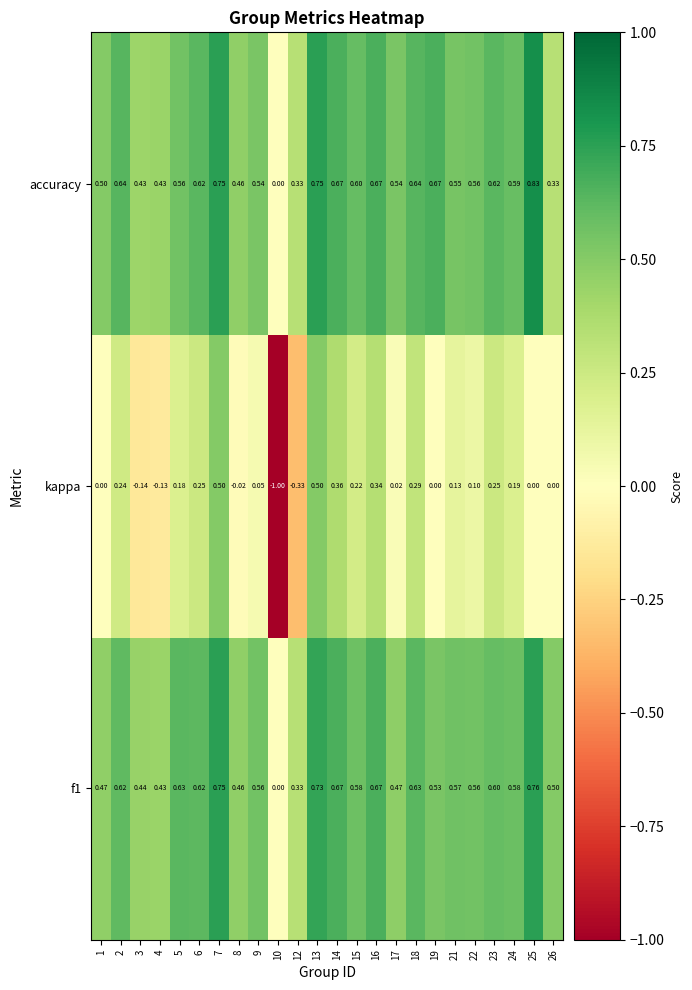

Which series has the widest spread of values?

kappa